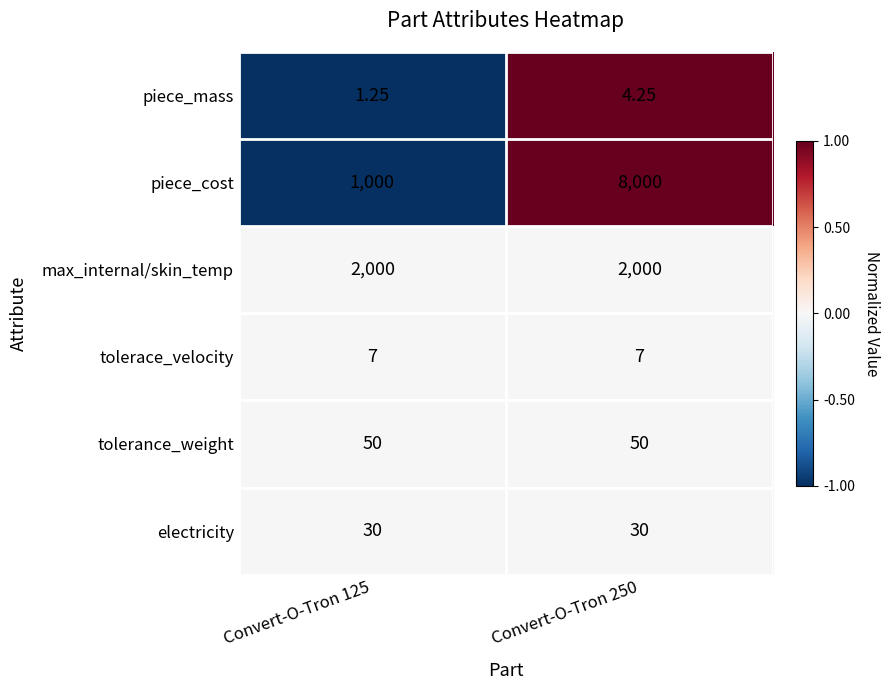

Rank the series by their maximum value, from lowest to highest.

piece_mass, tolerace_velocity, electricity, tolerance_weight, max_internal/skin_temp, piece_cost